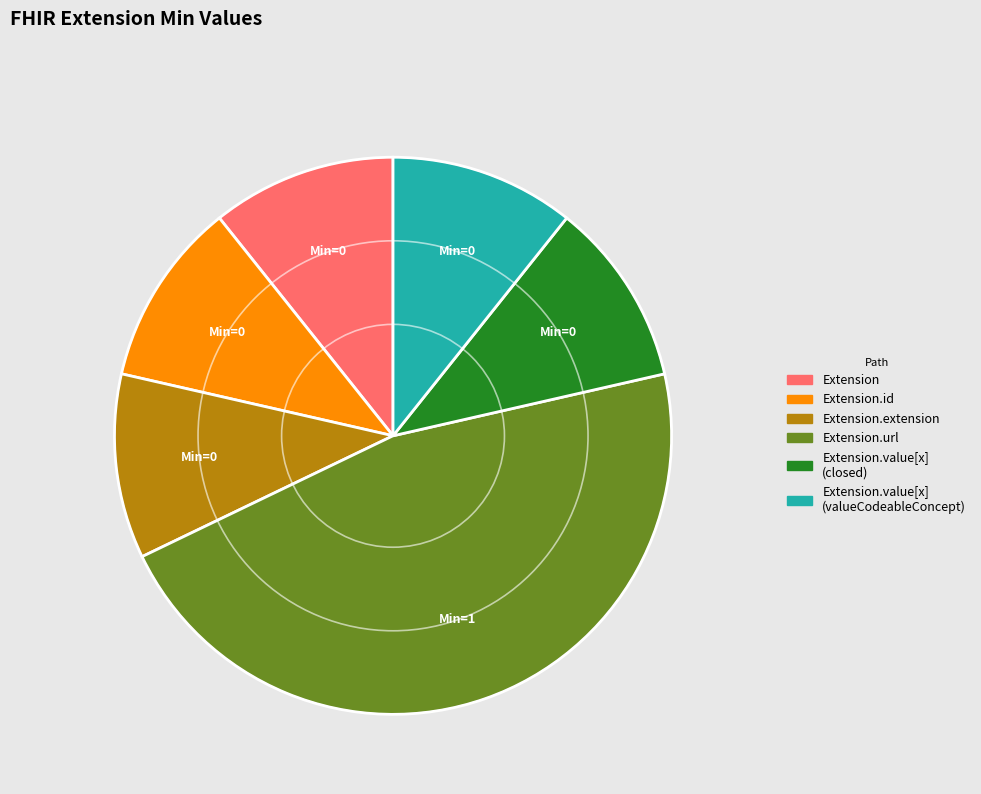

Does any single category account for the majority?

No